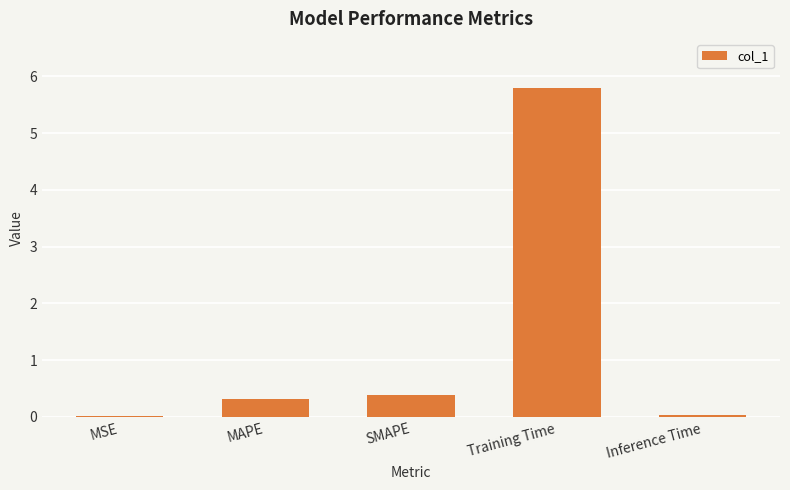

How many bars are there in total?

5